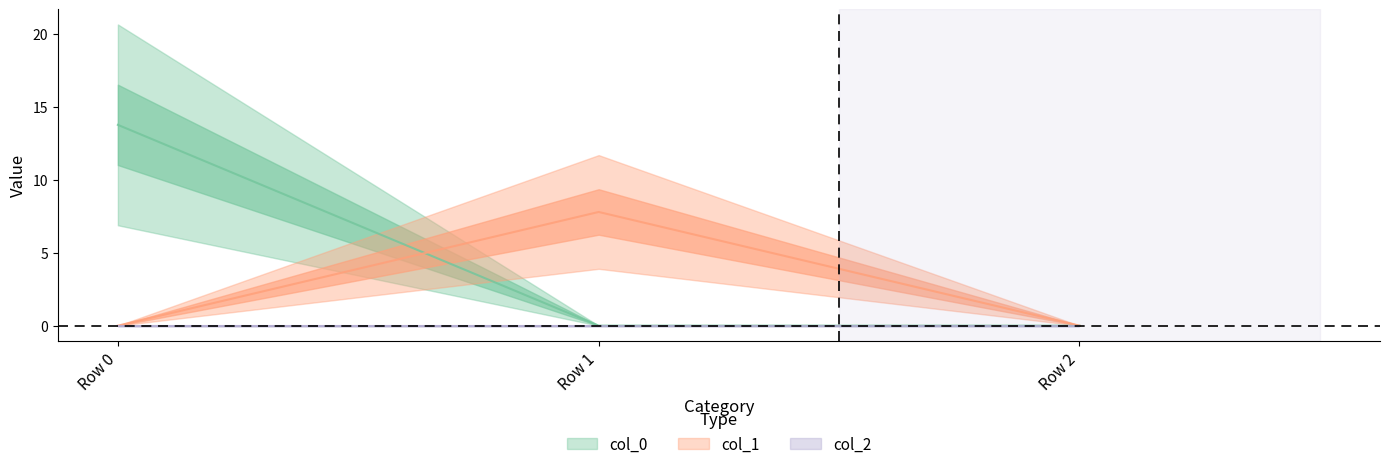

True or false: col_0 has a value of 0.0 at Row 2.

True